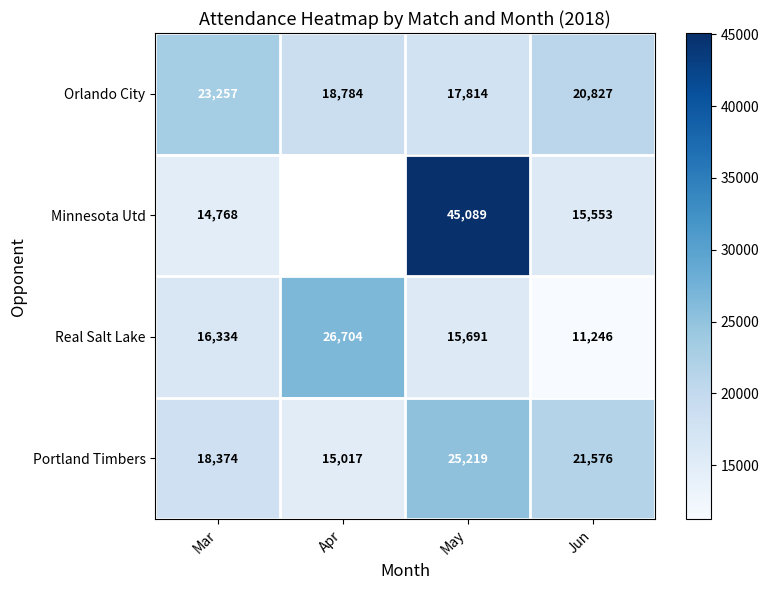

List the labels in order of Orlando City value, largest first.

Mar, Jun, Apr, May